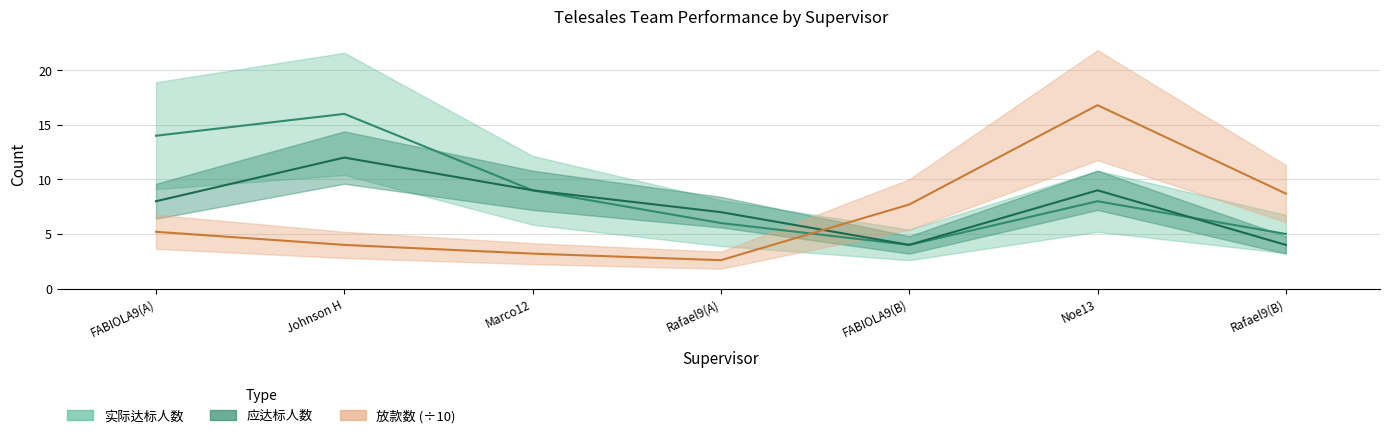

In 放款数, how many points are lower than both neighbors (excluding endpoints)?

1